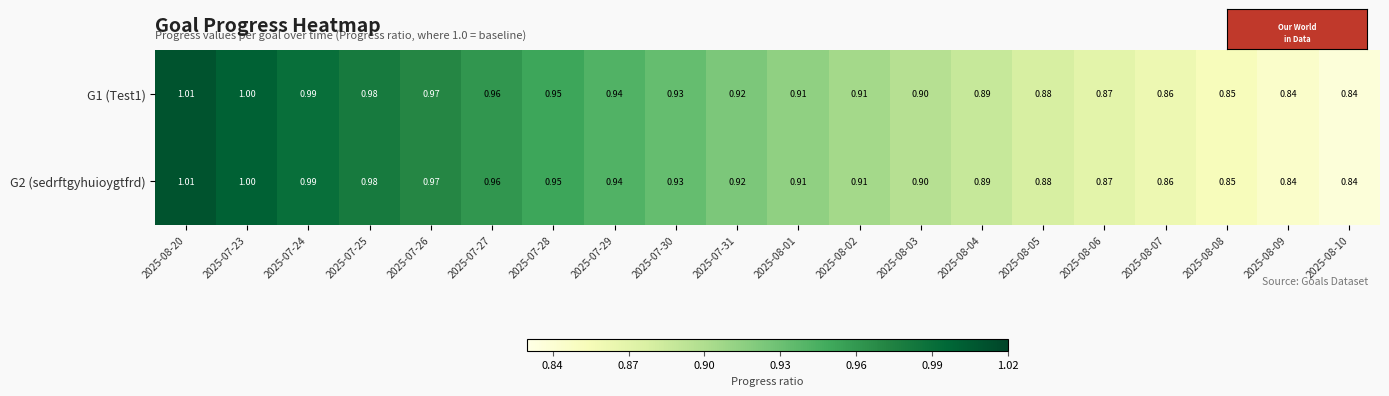

Is the value of G1 (Test1) at 2025-07-31 greater than the value of G2 (sedrftgyhuioygtfrd) at 2025-08-09?

Yes